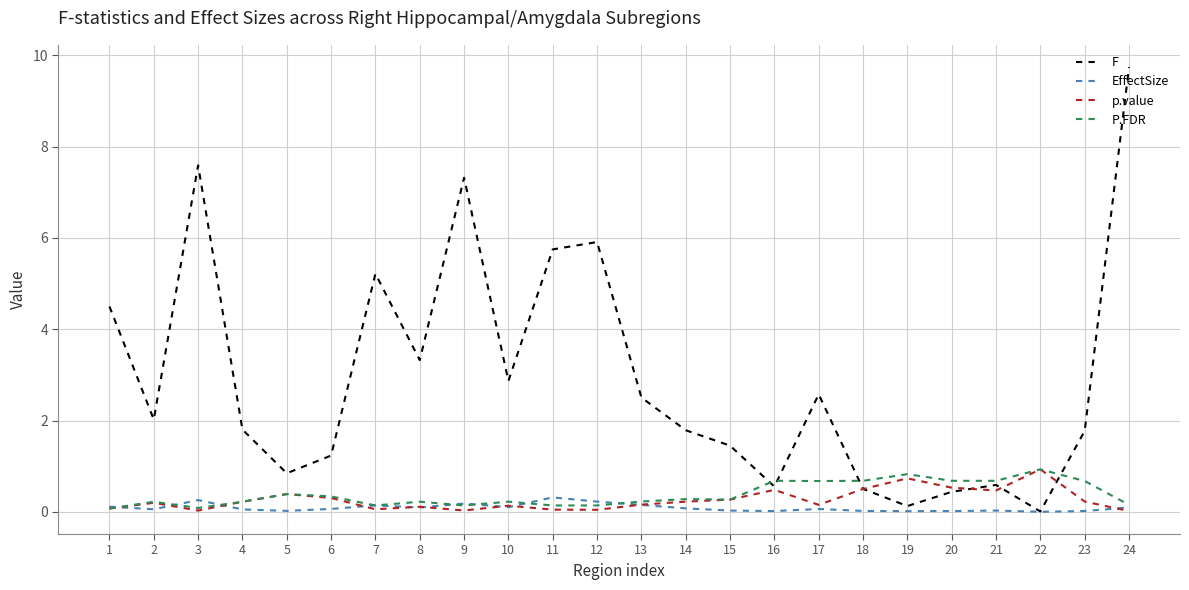

How many lines are shown in the chart?

4